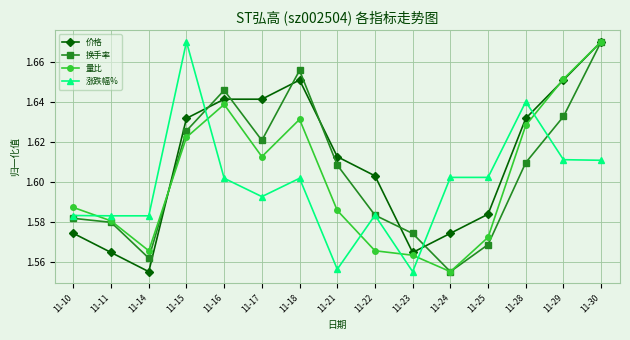

Where is the first local minimum for 价格?

11-14